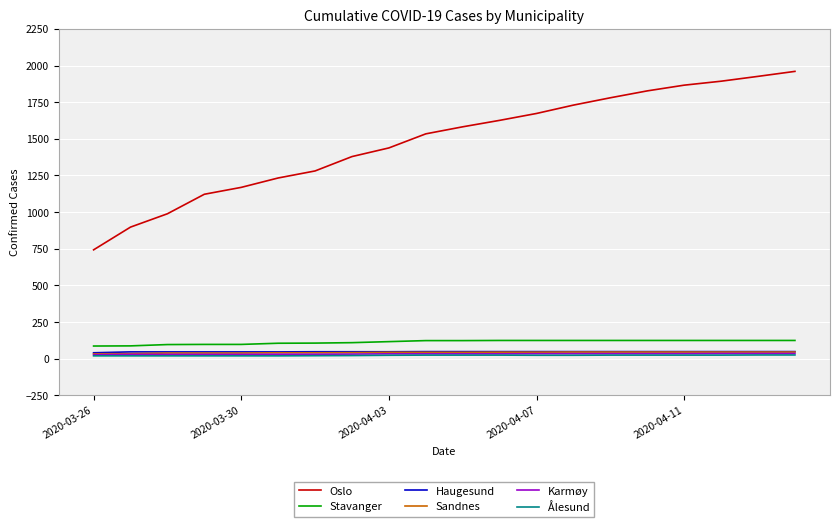

What is the maximum value shown in the chart?

1960